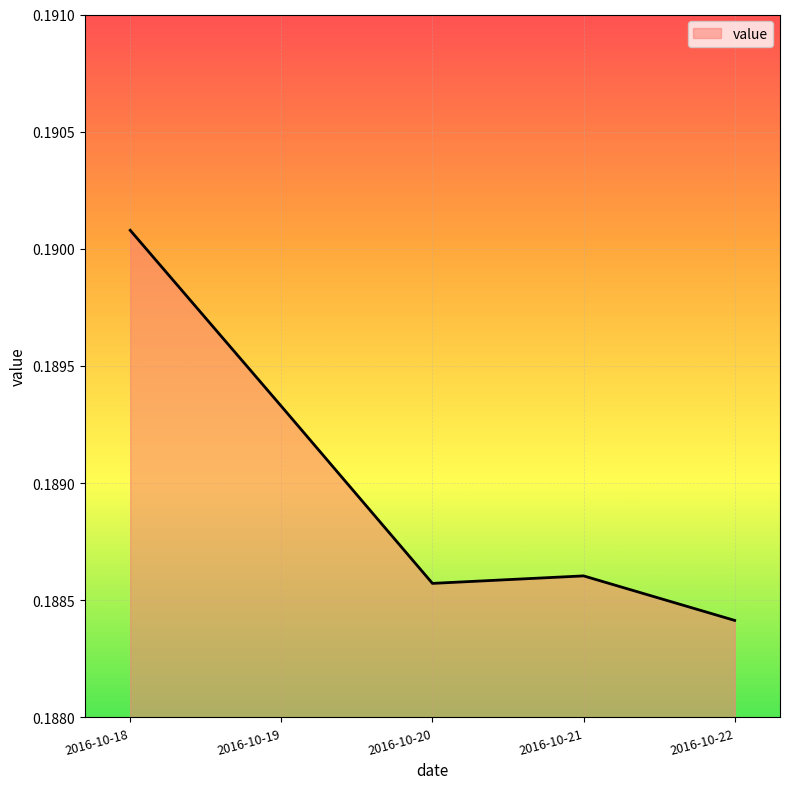

List the labels in order of value, largest first.

2016-10-18, 2016-10-19, 2016-10-21, 2016-10-20, 2016-10-22